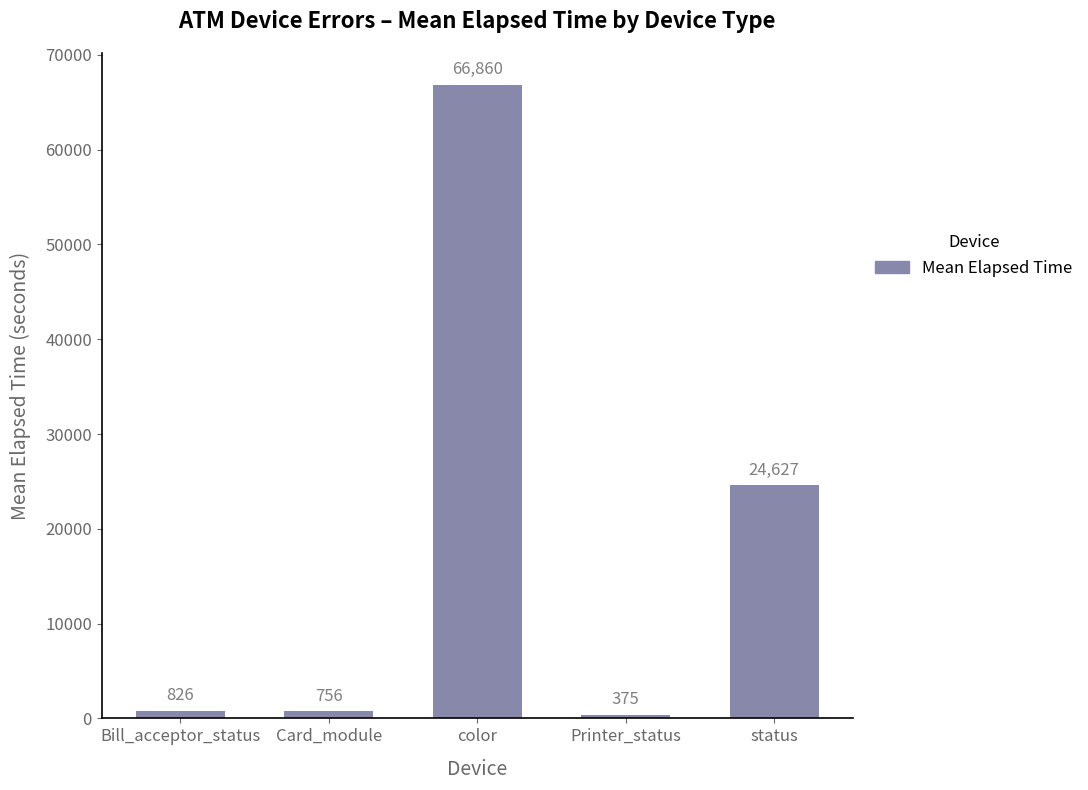

How many data points are less than 826?

2